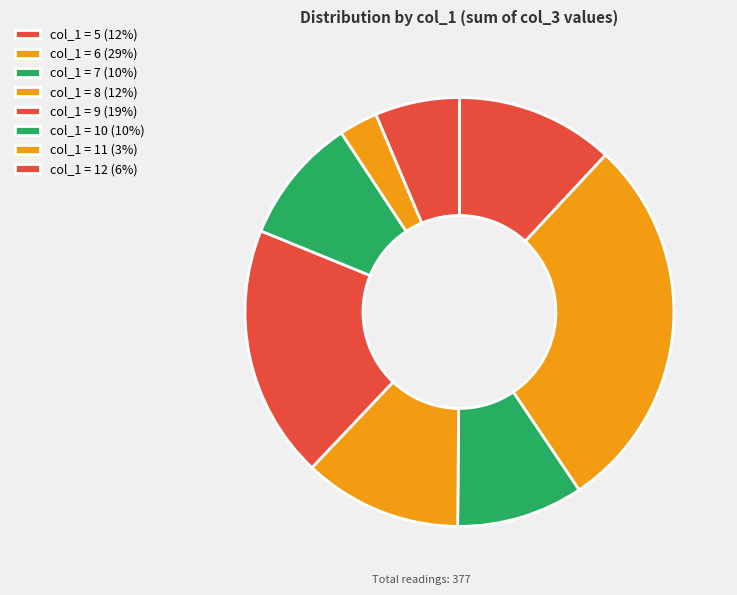

How many slices are in this pie chart?

8